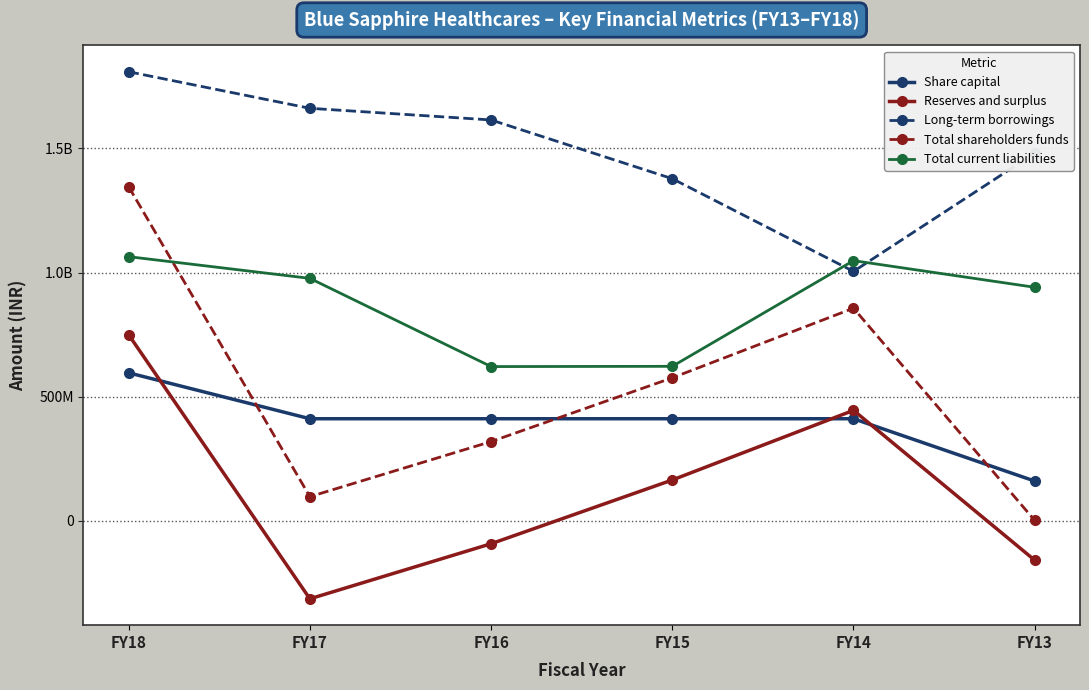

At which label is Share capital closest to 378340000?

FY17